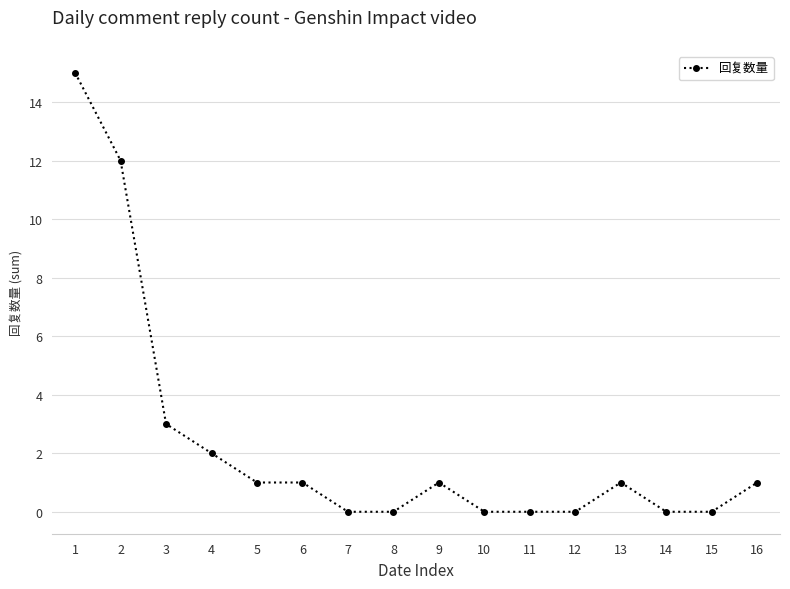

What is the sum of all values?

37